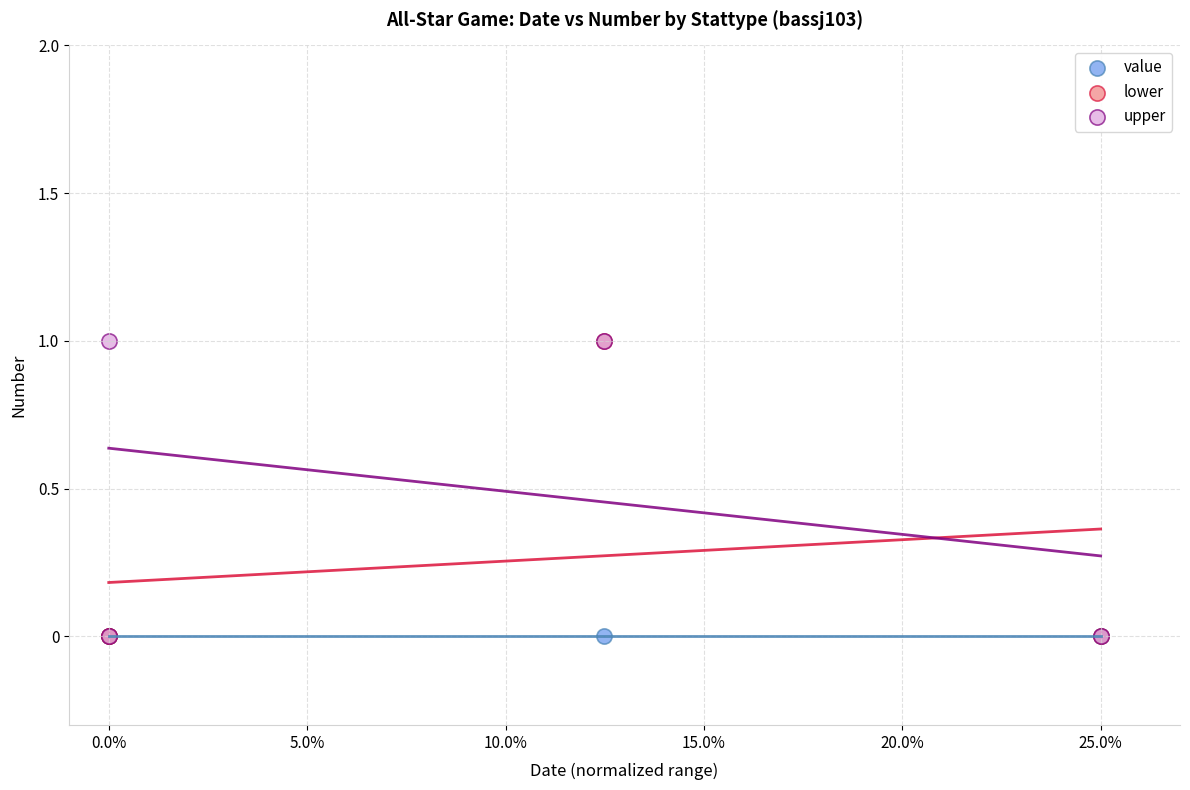

What are all the series names shown in the legend?

value, lower, upper